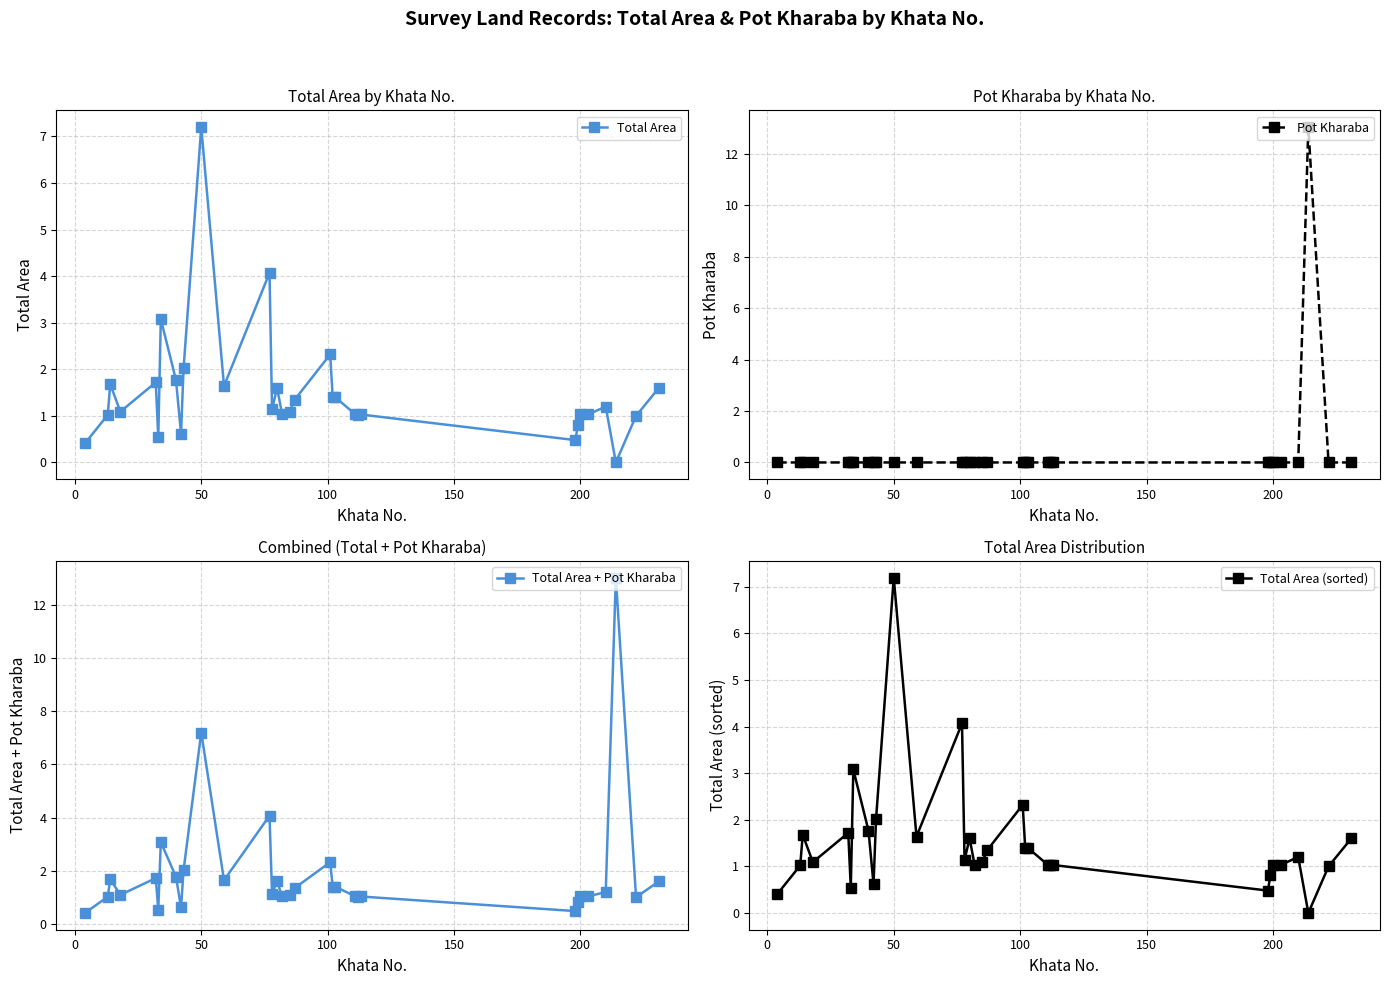

Is this an area chart (filled region under the line)?

No